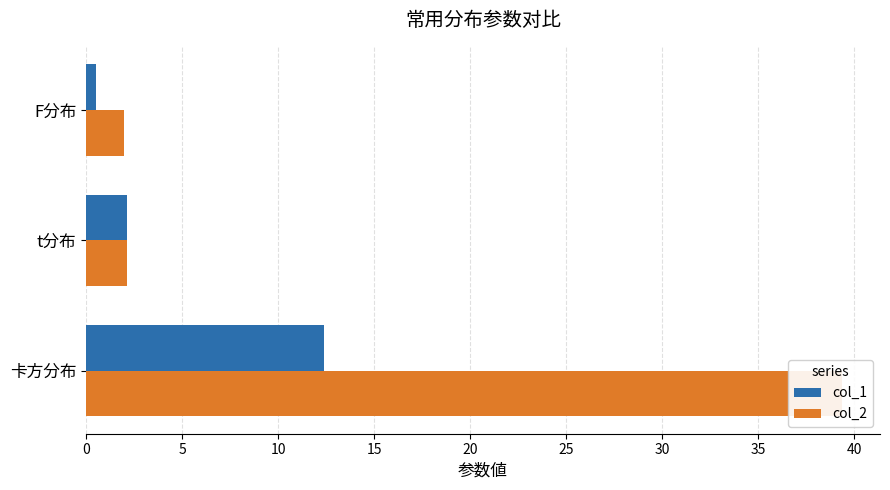

Are the bars horizontal?

Yes